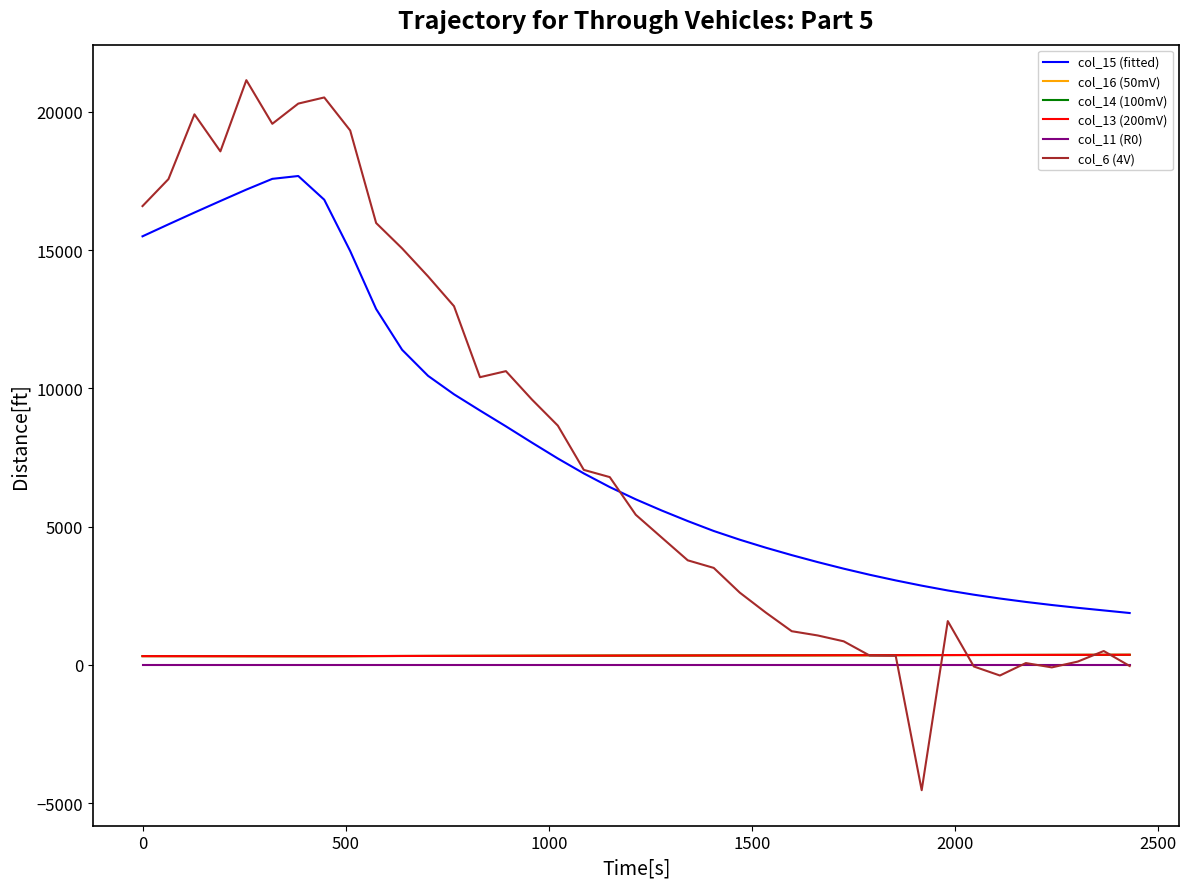

True or false: col_15 (fitted) and col_16 (50mV) cross at least once.

False